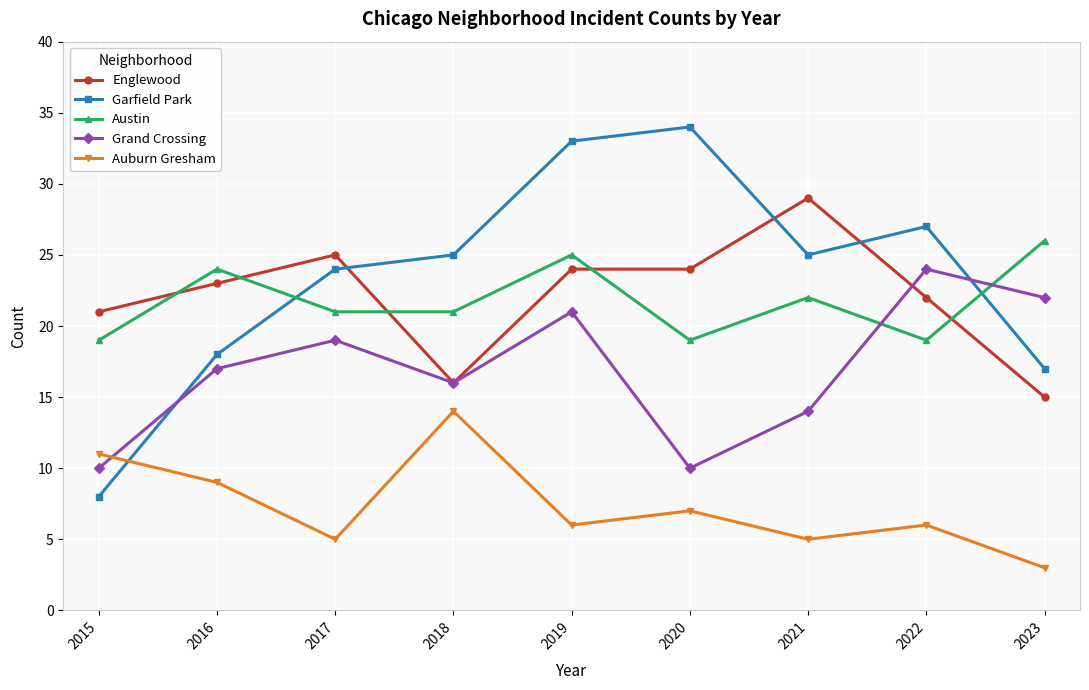

How many interior local peaks does the Grand Crossing series have?

3